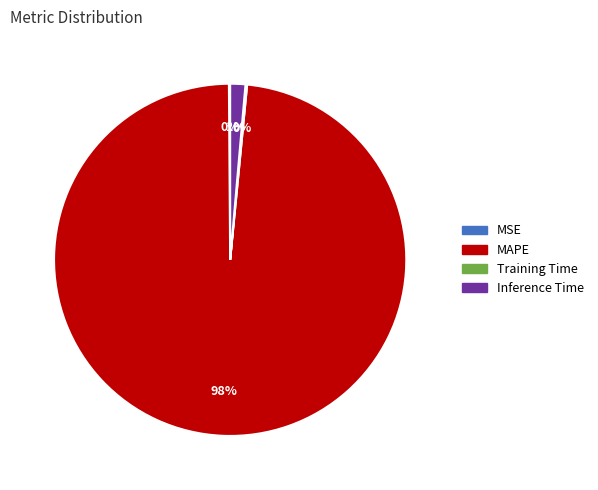

To the nearest percent, what portion does Inference Time represent?

1%